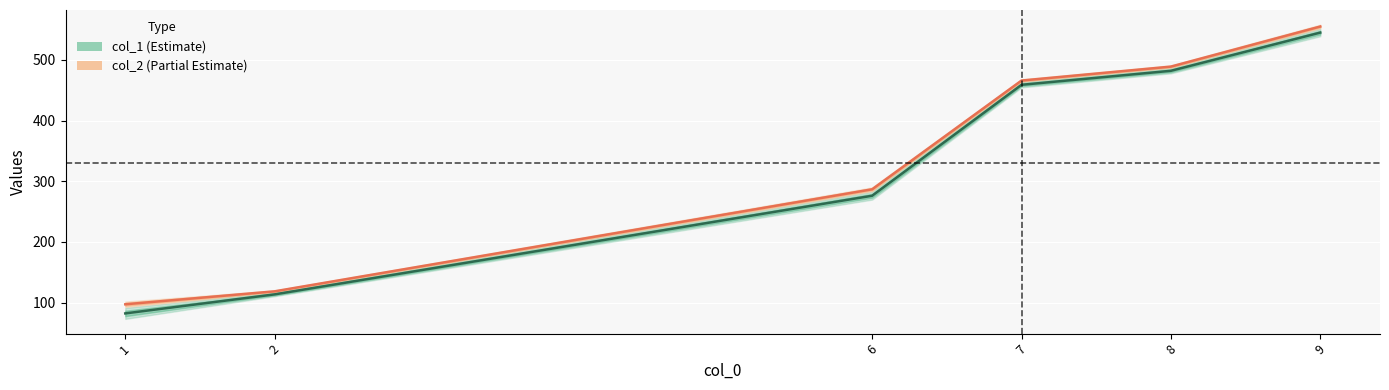

True or false: col_2 and col_1 cross at least once.

False